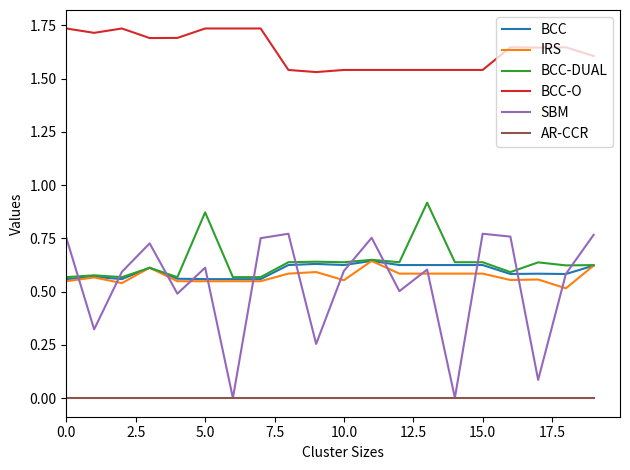

True or false: SBM and BCC-O cross at least once.

False